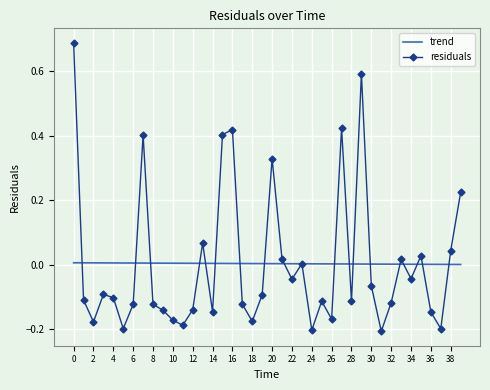

True or false: trend and residuals cross at least once.

True